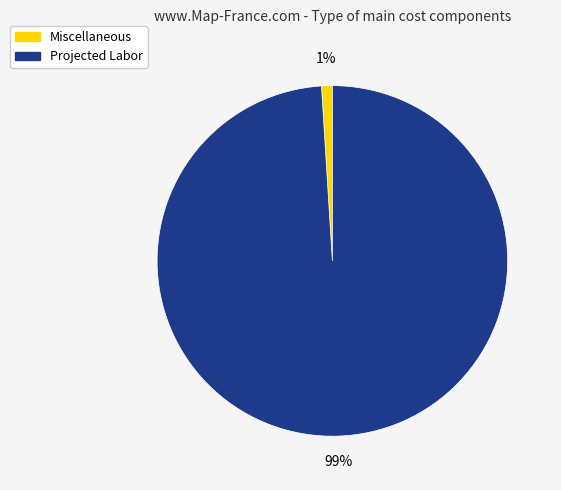

Is Miscellaneous the majority of the pie?

No